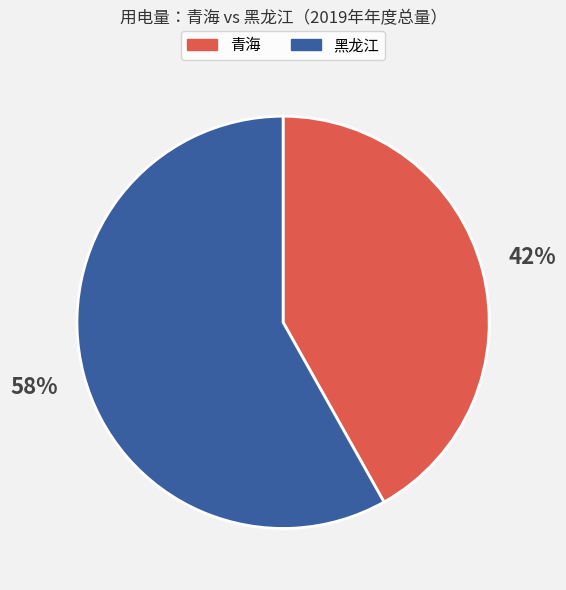

How many segments does this pie chart have?

2